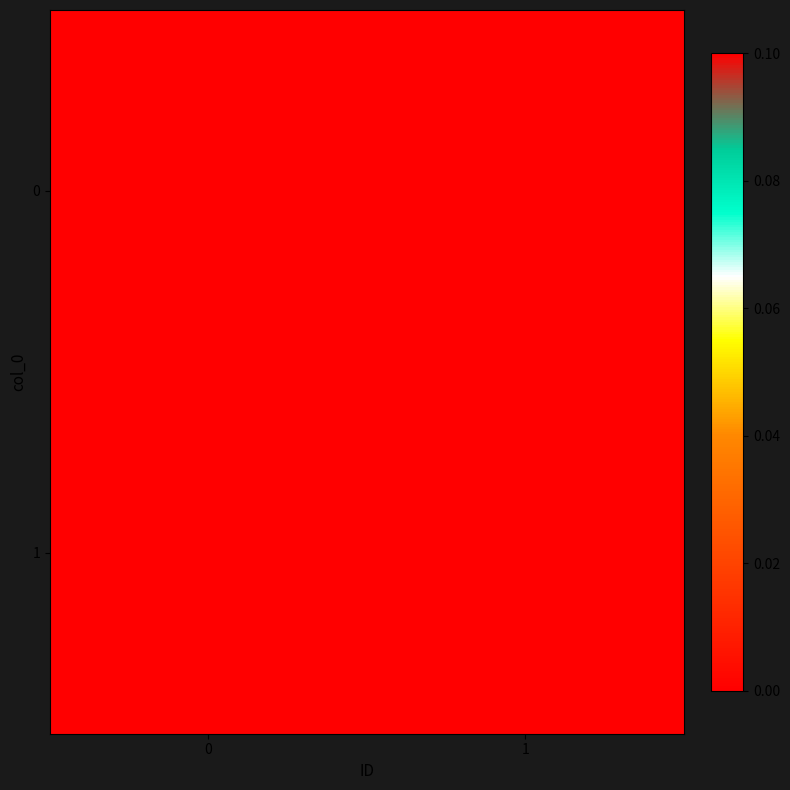

Rank the series at 0 from highest to lowest value.

1, 0